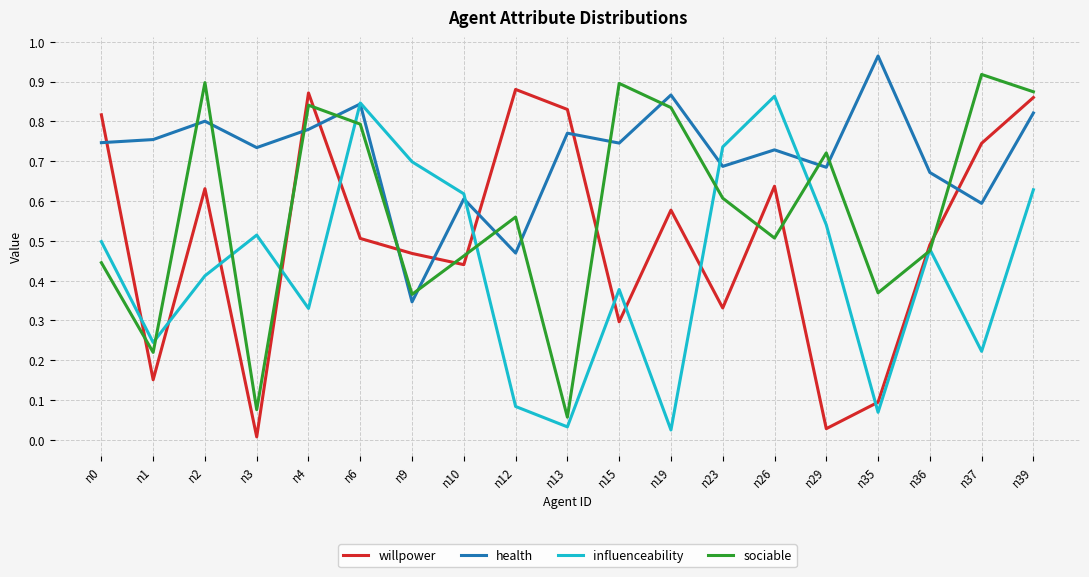

Which series changed the most between n2 and n36?

sociable